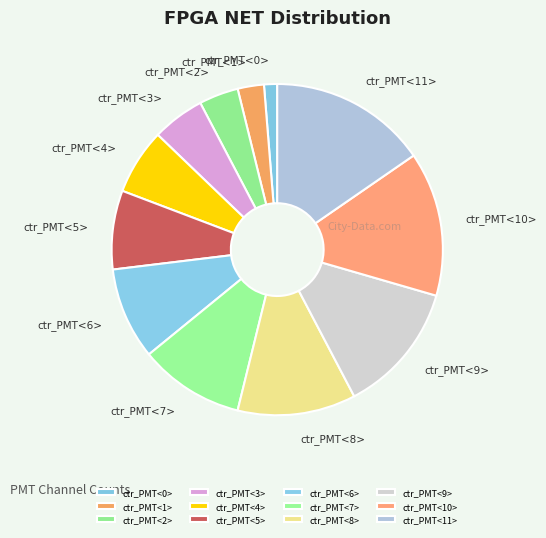

Rank the categories by value from lowest to highest.

ctr_PMT<0>, ctr_PMT<1>, ctr_PMT<2>, ctr_PMT<3>, ctr_PMT<4>, ctr_PMT<5>, ctr_PMT<6>, ctr_PMT<7>, ctr_PMT<8>, ctr_PMT<9>, ctr_PMT<10>, ctr_PMT<11>